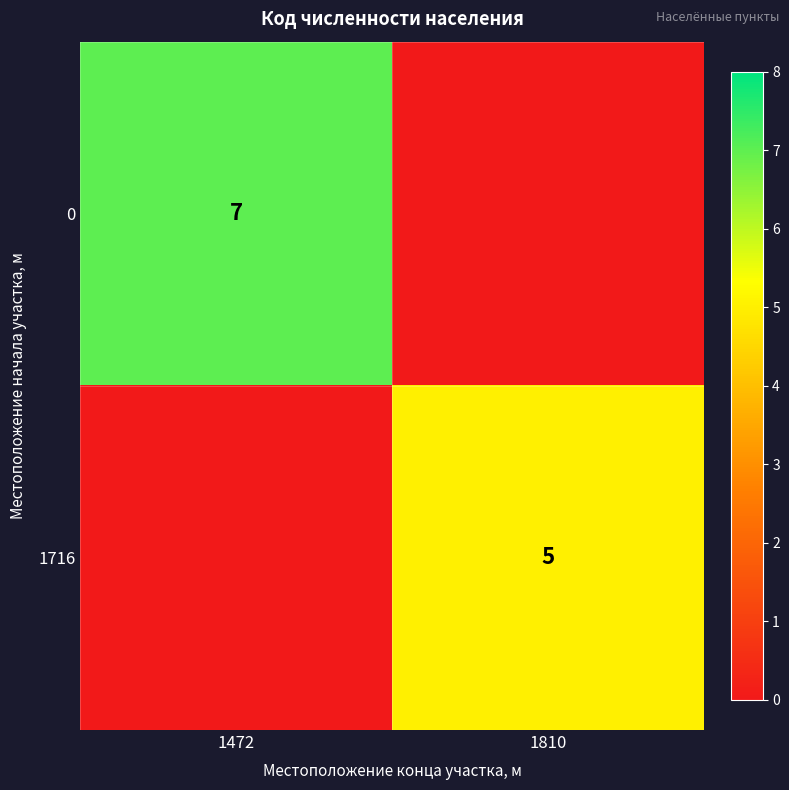

The 1716 series shows 7 at 1810. True or false?

False